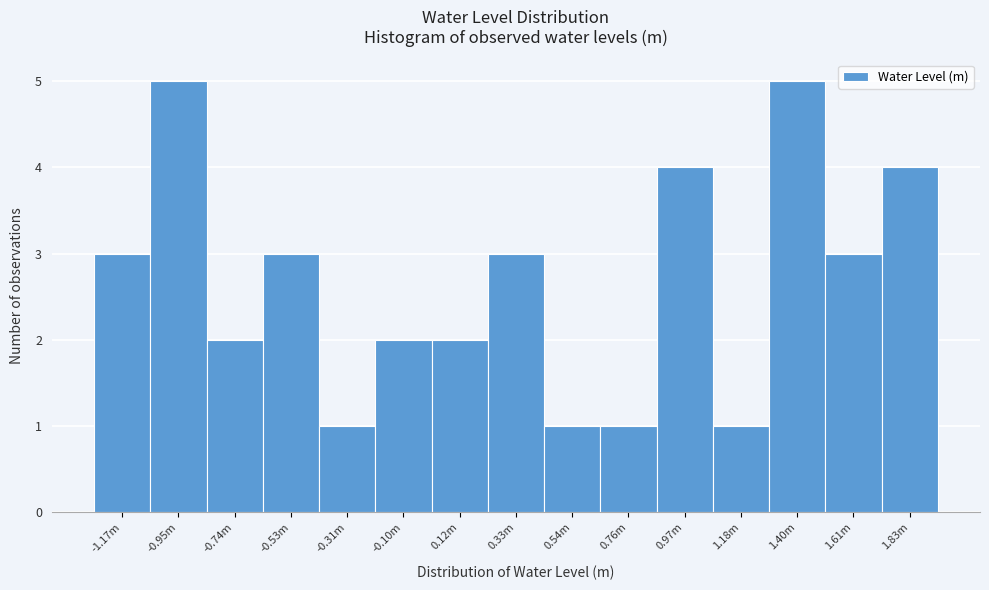

Reading left to right, extract all data points from this chart.

3	5	2	3	1	2	2	3	1	1	4	1	5	3	4